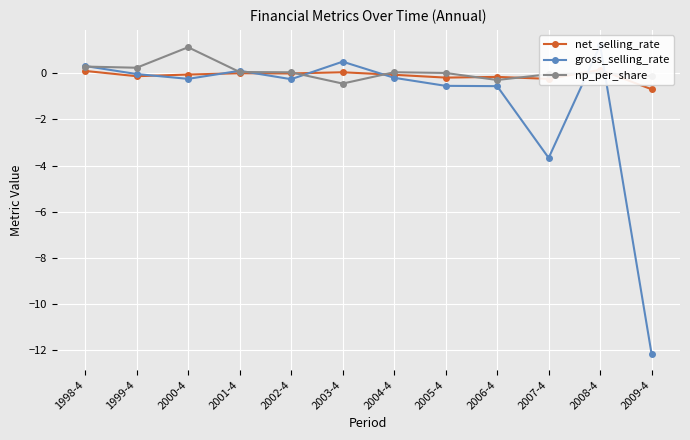

Which has a higher value, 2007-4 or 2003-4?

2003-4